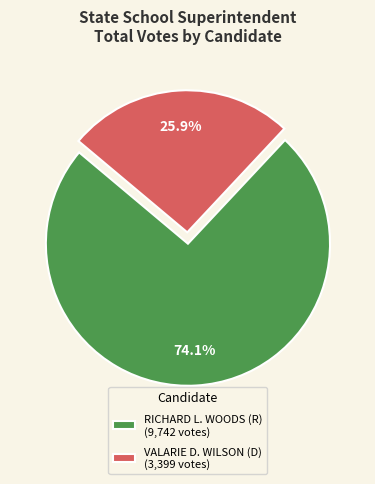

Approximately how many times larger is the value at VALARIE D. WILSON (D) (3,399 votes) compared to RICHARD L. WOODS (R) (9,742 votes)?

0.3